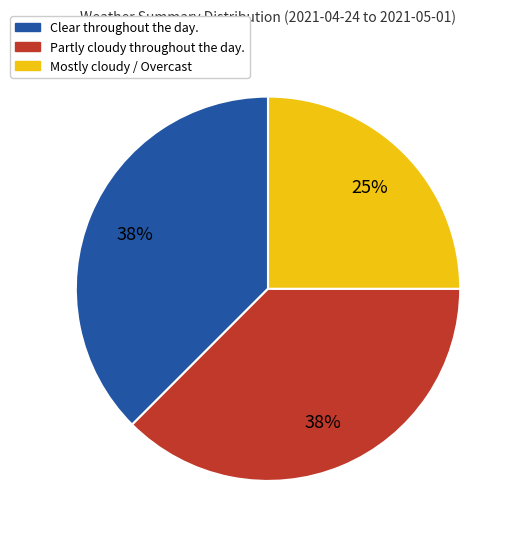

Which slice is the smallest?

Mostly cloudy / Overcast